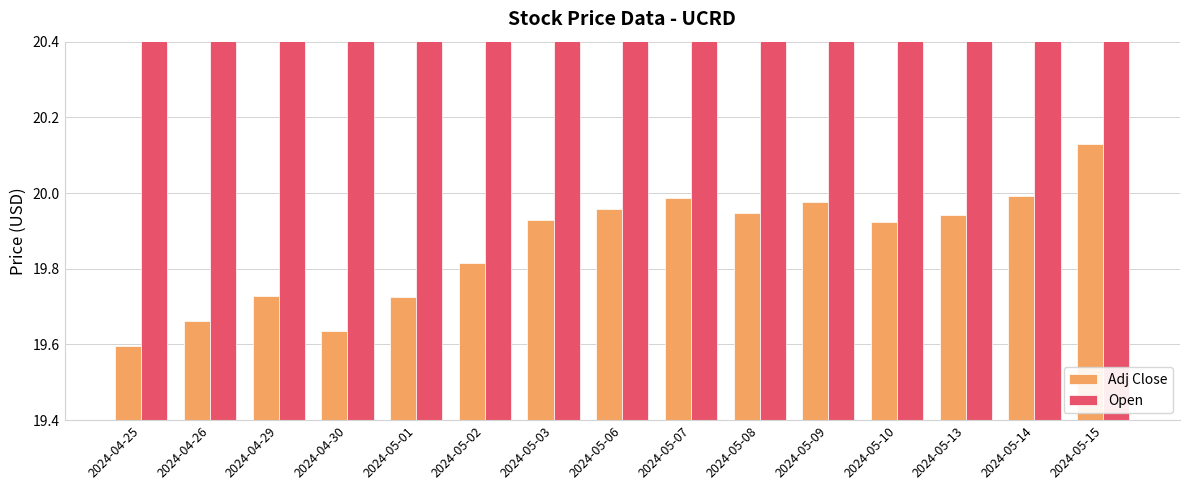

Is it true that Open equals 20.7 at 2024-05-02?

True